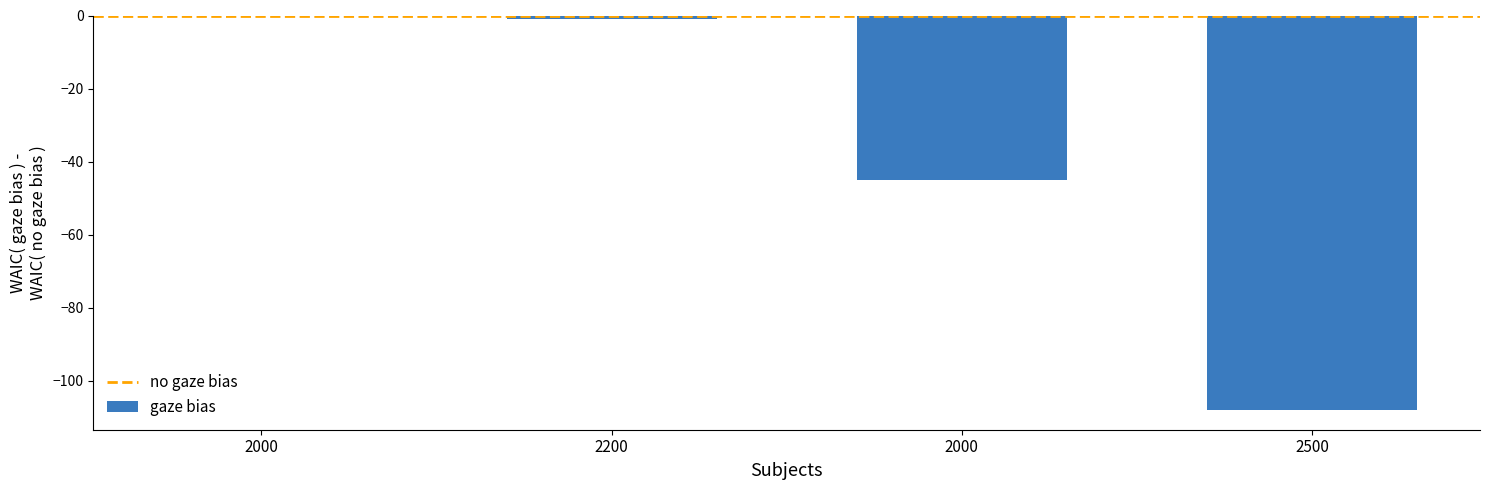

At which category does the chart reach its minimum across all series?

2500